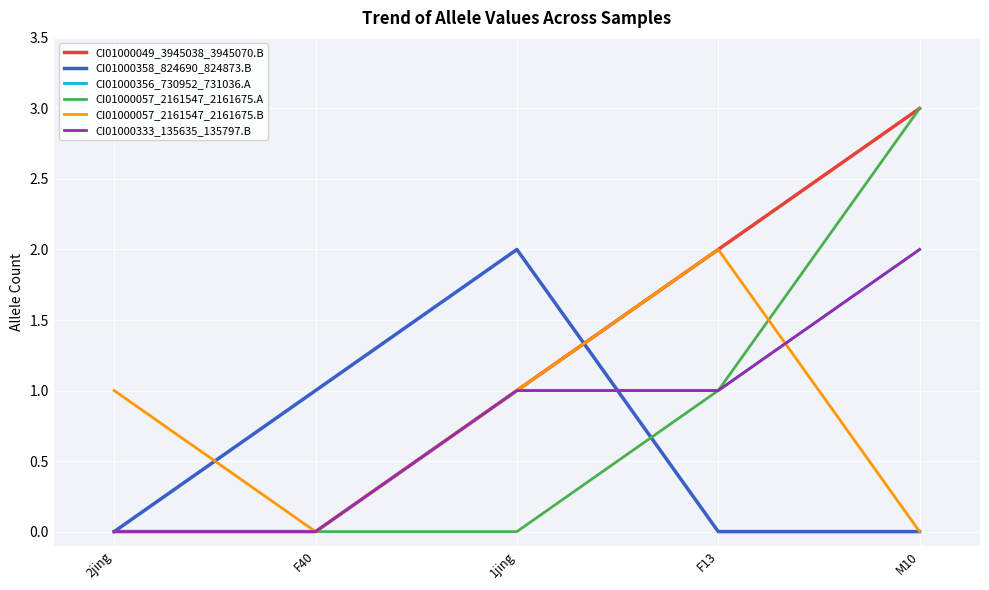

Reading left to right, transcribe all the data shown in this chart.

CI01000049_3945038_3945070.B: 2jing=0	F40=0	1jing=1	F13=2	M10=3
CI01000358_824690_824873.B: 2jing=0	F40=1	1jing=2	F13=0	M10=0
CI01000356_730952_731036.A: 2jing=0	F40=0	1jing=1	F13=1	M10=2
CI01000057_2161547_2161675.A: 2jing=0	F40=0	1jing=0	F13=1	M10=3
CI01000057_2161547_2161675.B: 2jing=1	F40=0	1jing=1	F13=2	M10=0
CI01000333_135635_135797.B: 2jing=0	F40=0	1jing=1	F13=1	M10=2